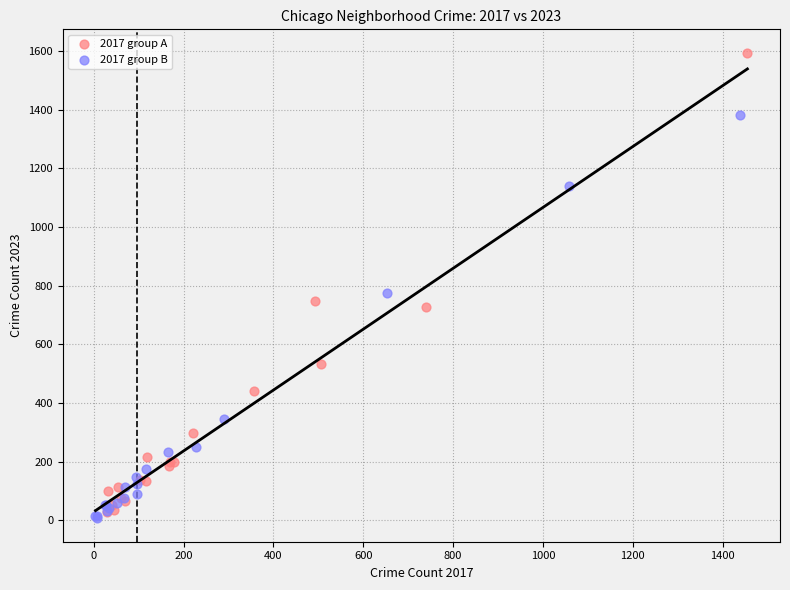

Which series reaches the minimum Y coordinate?

2017 group B